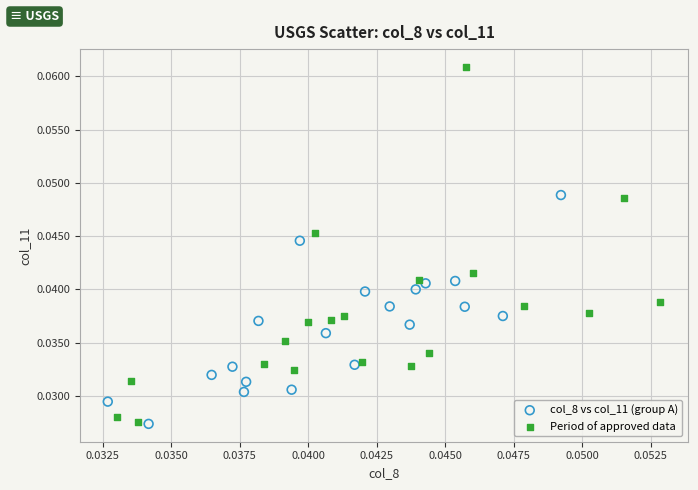

What are all the series names shown in the legend?

col_8 vs col_11 (group A), Period of approved data